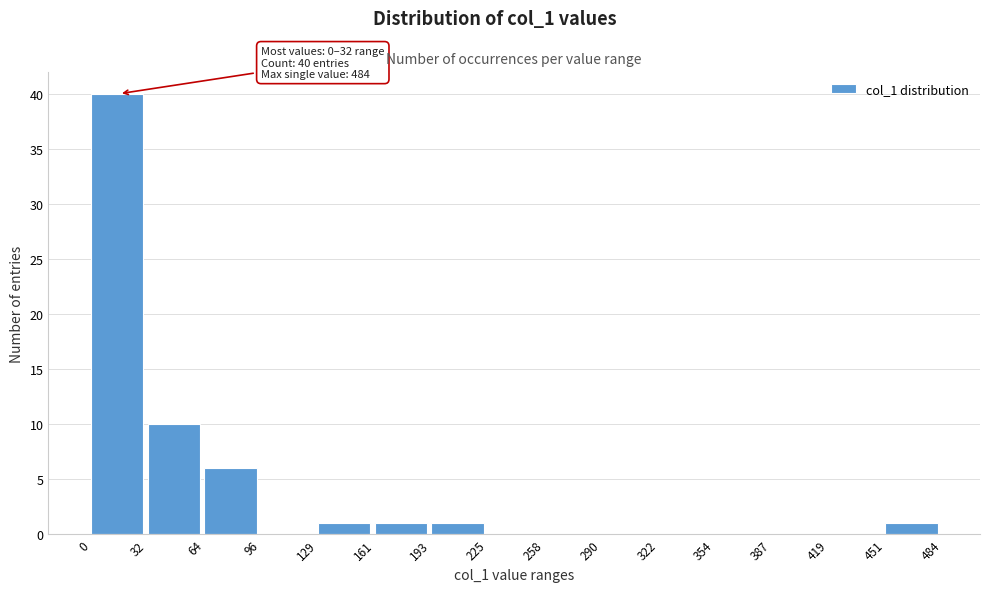

Over which range of the x-axis is the bar tallest?

0 to 32